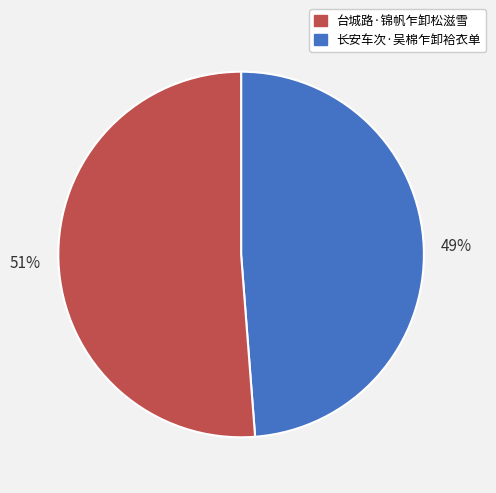

Is there a majority slice in this chart?

Yes